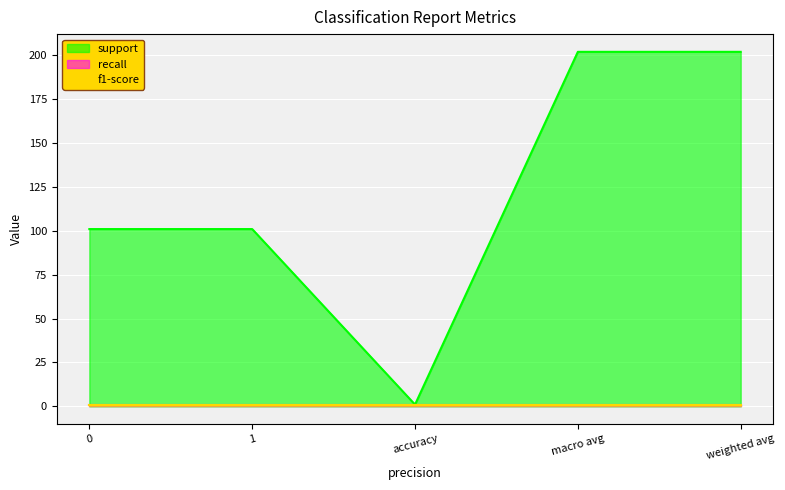

Reading right to left, transcribe all the data shown in this chart.

support: weighted avg=202	macro avg=202	accuracy=1	1=101	0=101
recall: weighted avg=1	macro avg=1	accuracy=1	1=1	0=1
f1-score: weighted avg=1	macro avg=1	accuracy=1	1=1	0=1